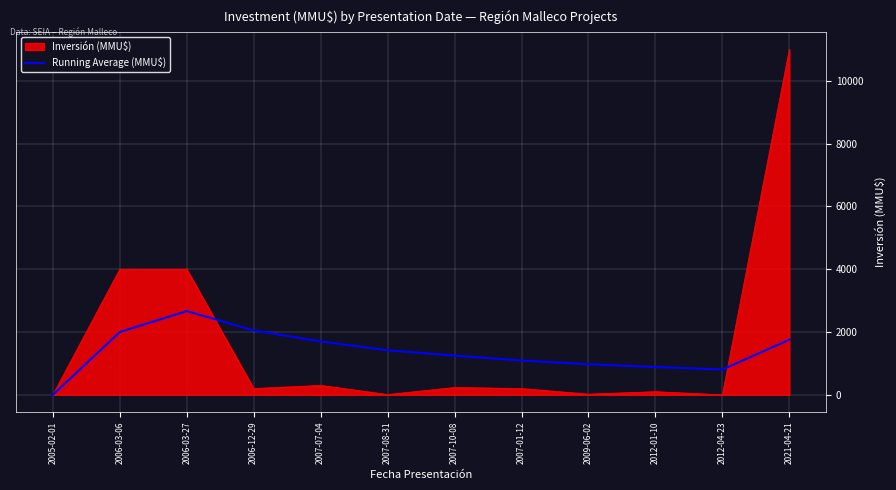

The value of Inversión (MMU$) at 2006-03-06 is 6064.2. True or false?

False